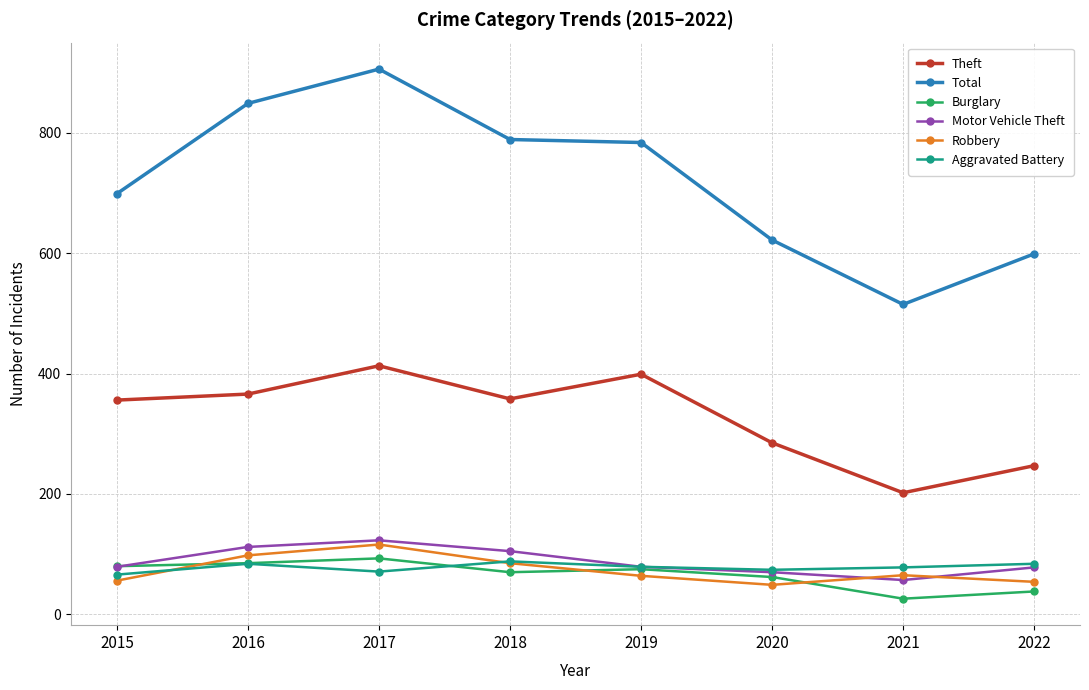

How many data points in Total are less than 784?

4